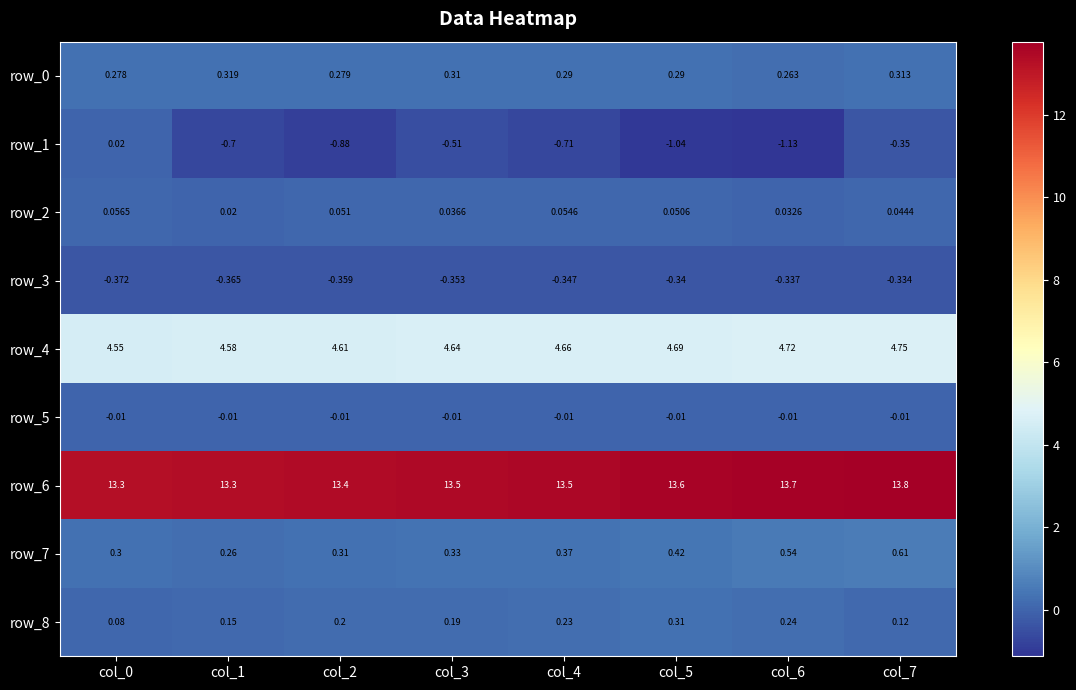

What is the difference between the highest and lowest values at col_2?

14.3